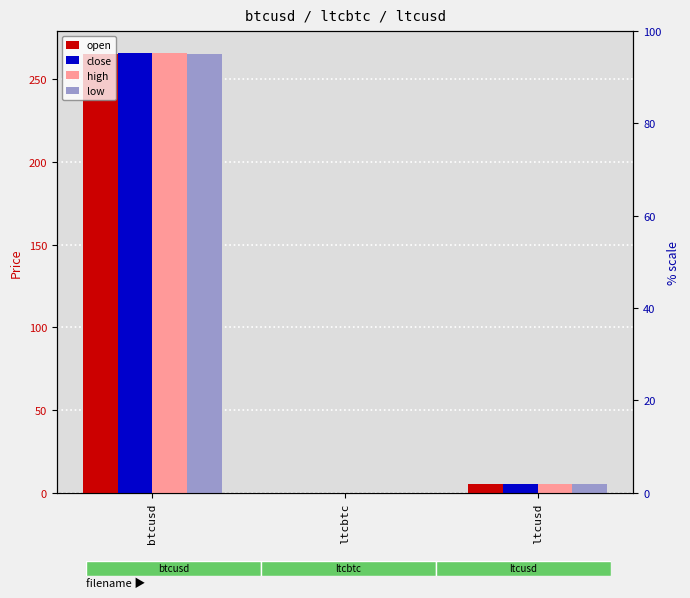

Reading left to right, transcribe all the data shown in this chart.

open: 265.5	0.0	5.2
close: 265.7	0.0	5.2
high: 265.7	0.0	5.2
low: 265.5	0.0	5.2